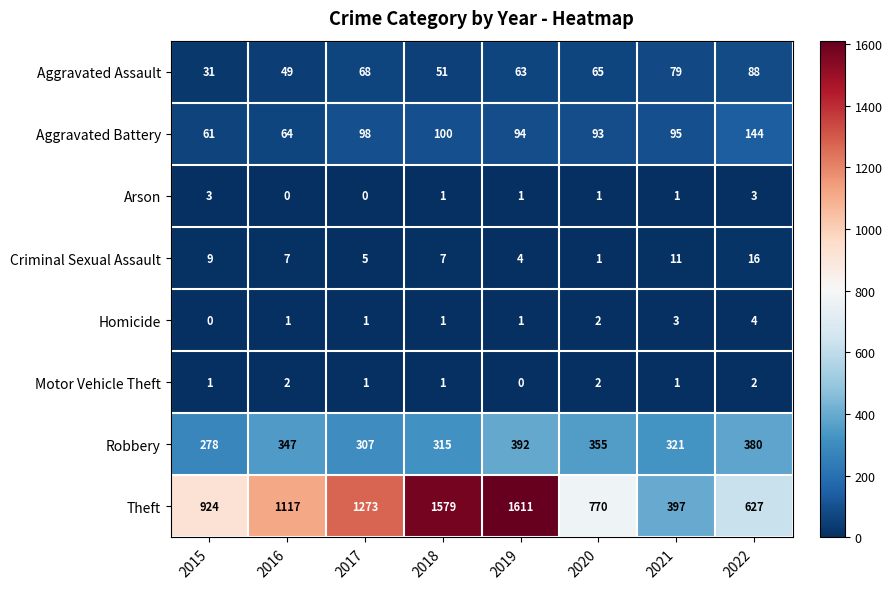

Rank the categories by Theft value from lowest to highest.

2021, 2022, 2020, 2015, 2016, 2017, 2018, 2019